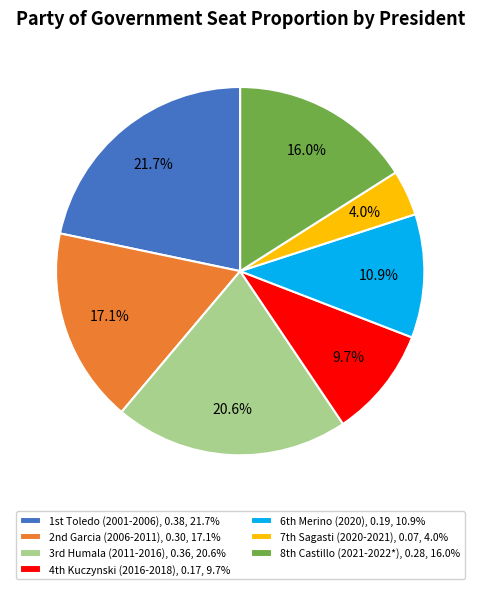

How many slices are in this pie chart?

7